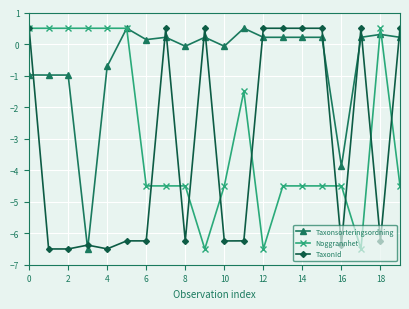

How many lines are shown in the chart?

3